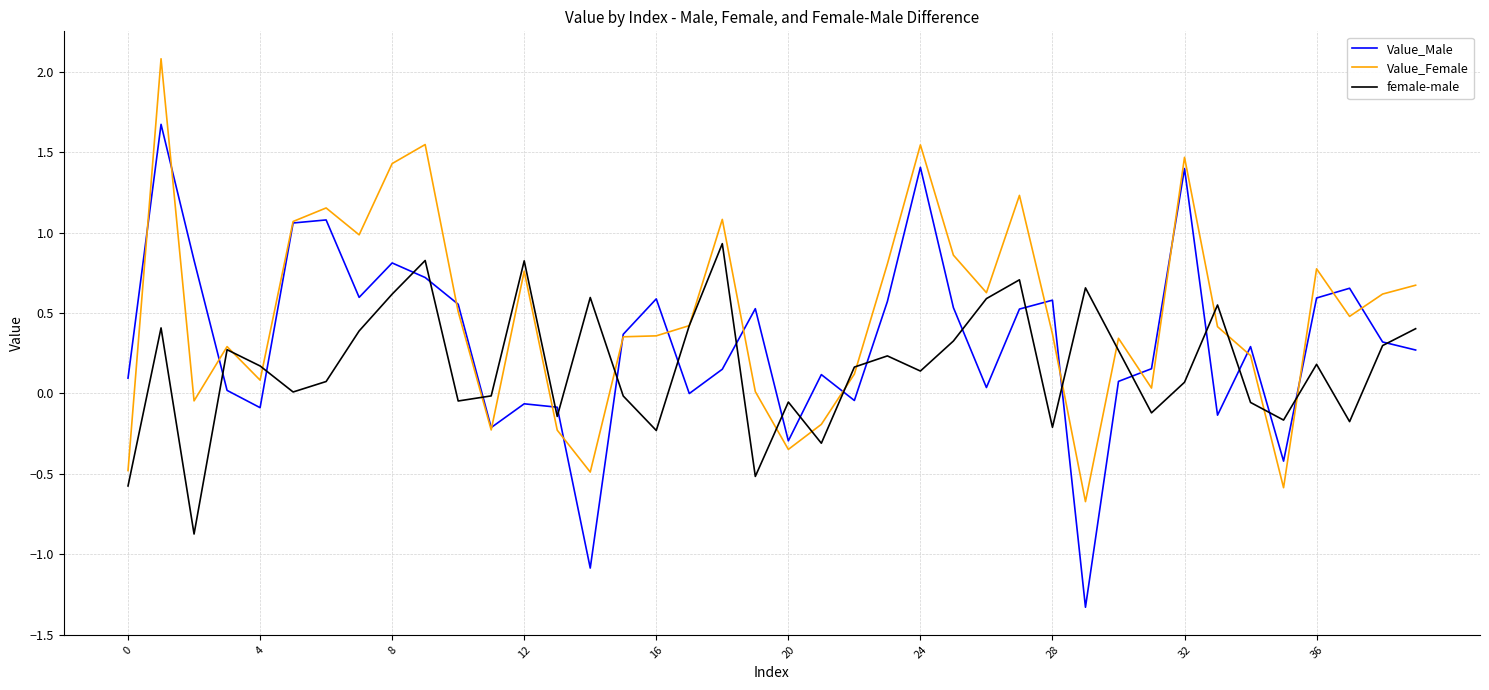

What is the greatest value displayed?

2.1